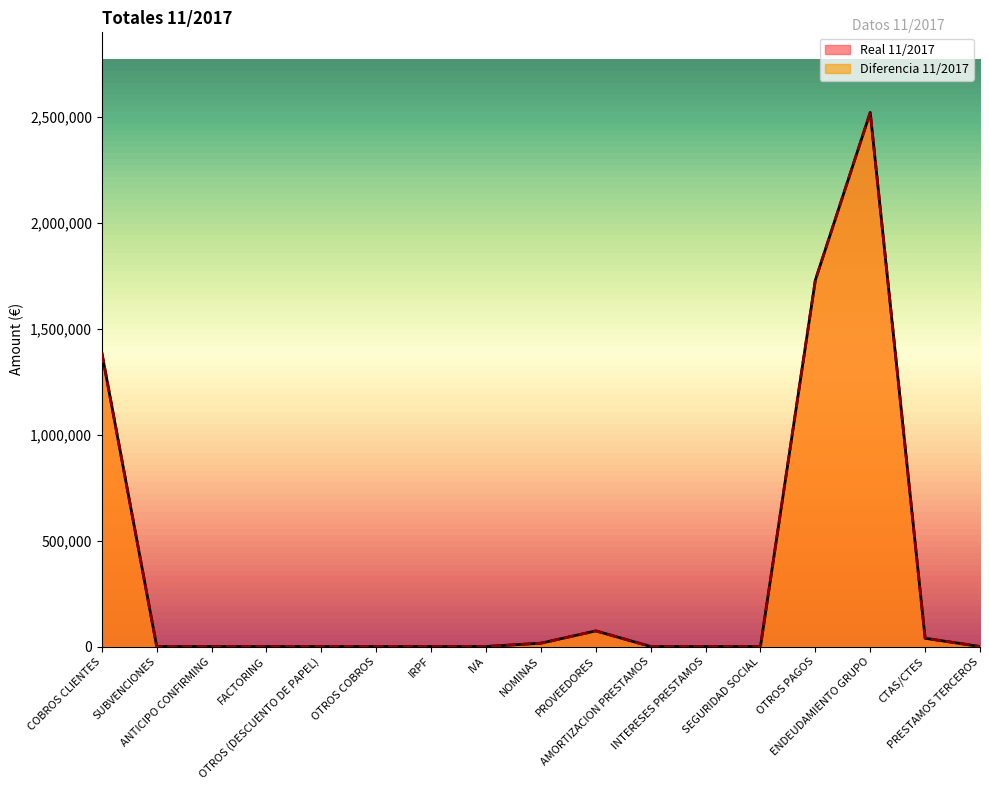

Which series has the widest spread of values?

Real 11/2017